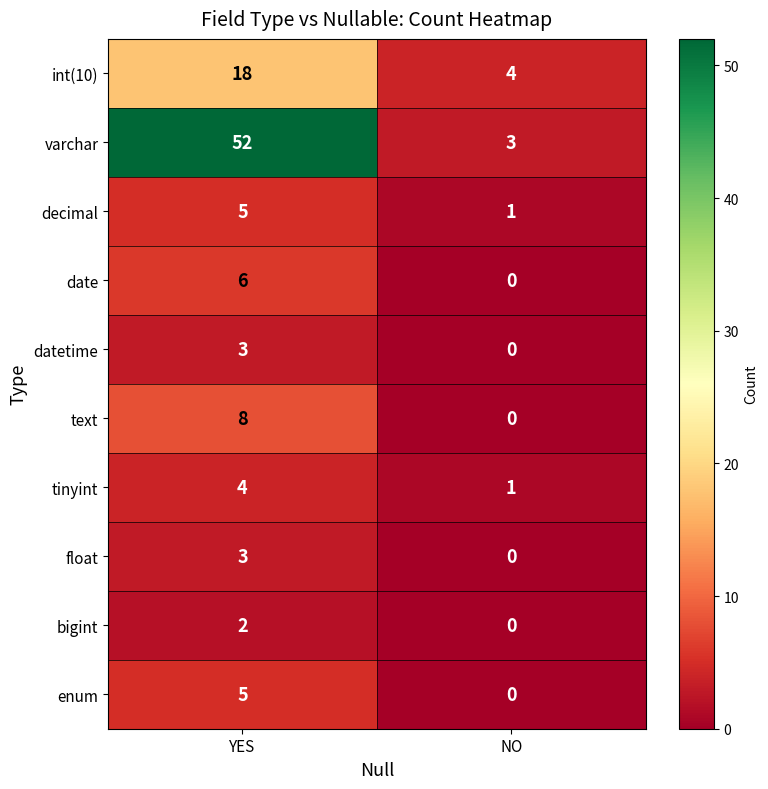

What value does the tinyint series have at YES?

4